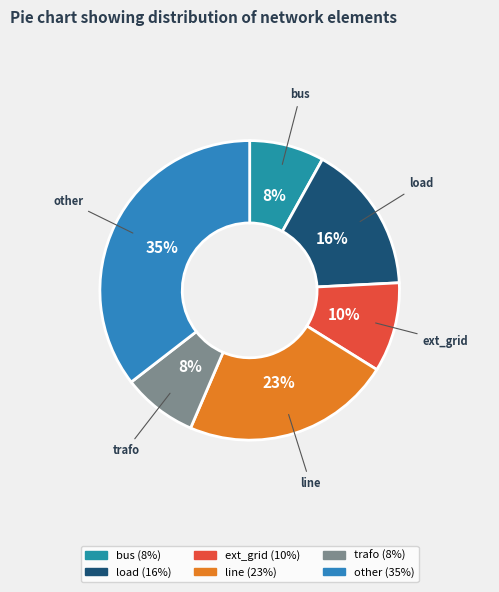

Which category has the biggest portion of the pie?

other